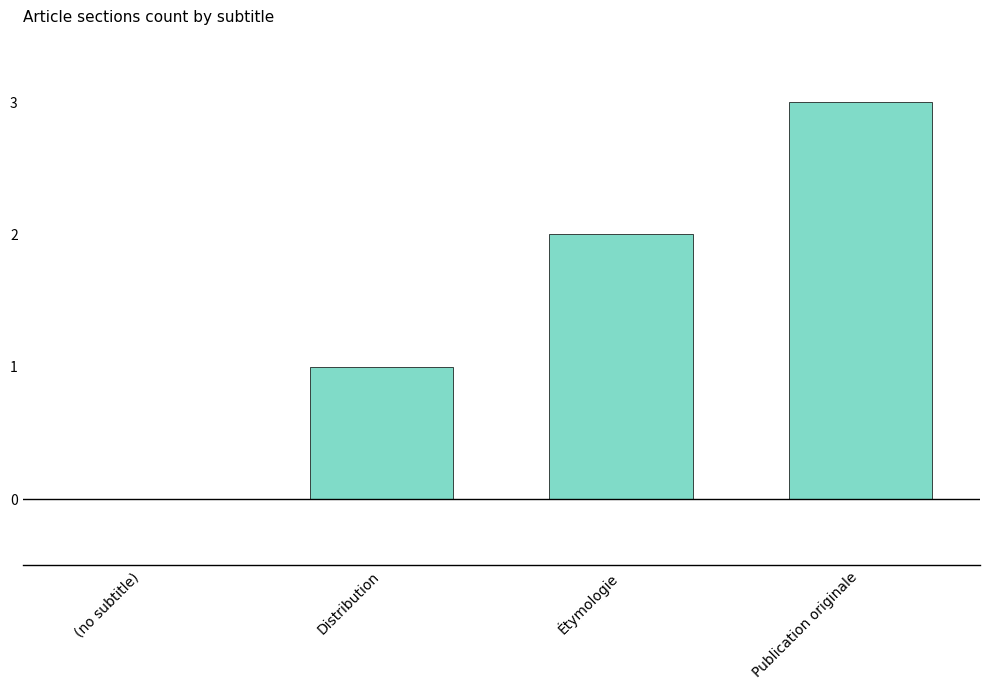

What is the sum of the values at Publication originale and (no subtitle)?

3